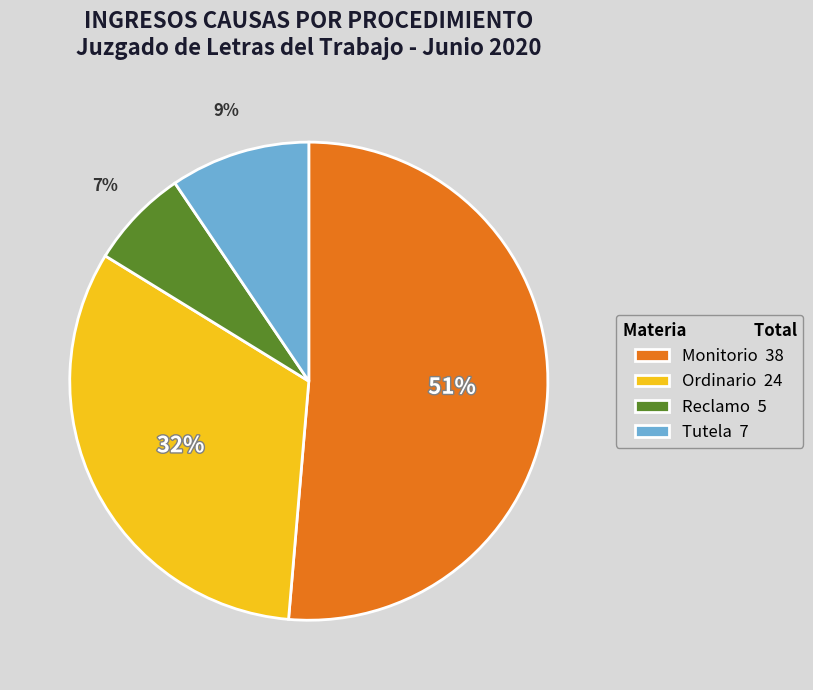

Does Monitorio represent more than half of the total?

Yes